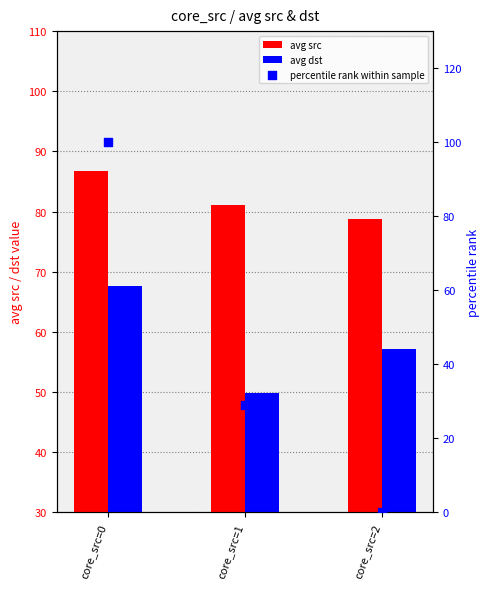

Which series has the largest Y range (max minus min)?

percentile rank within sample